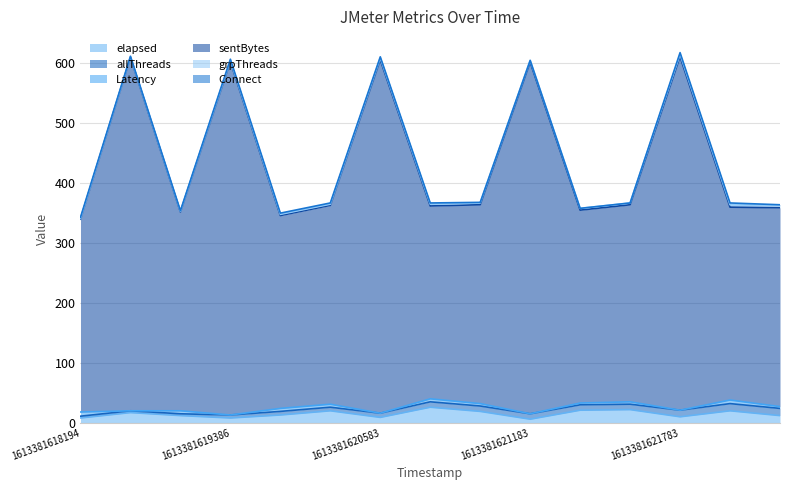

Is it true that Latency equals 11 at 1613381618194?

False